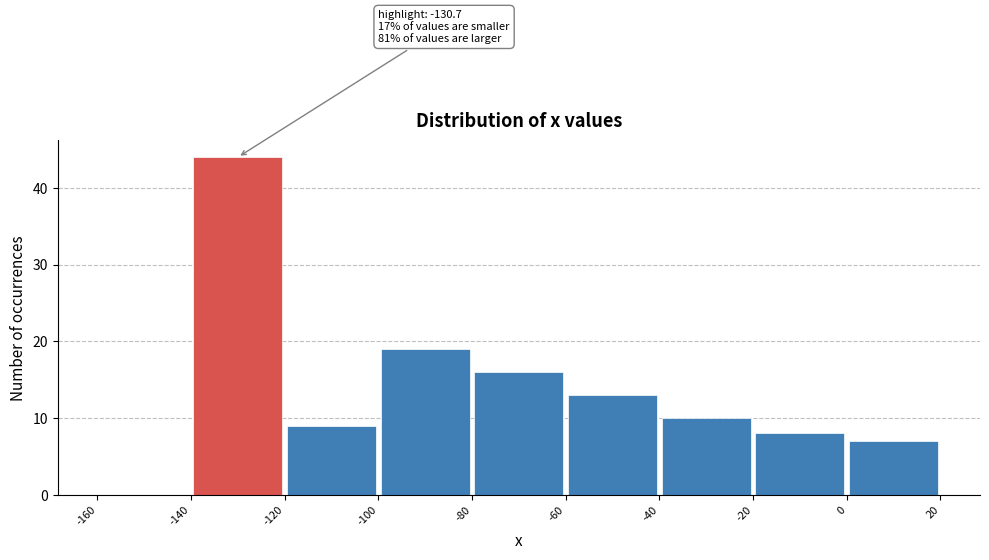

Over which range of the x-axis is the bar tallest?

-140 to -120